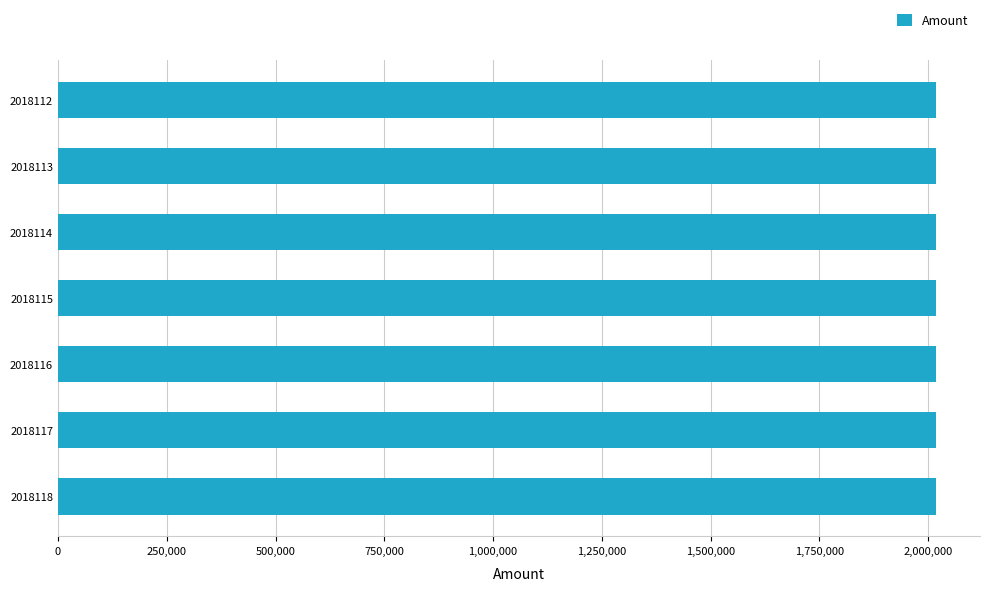

Approximately how many times larger is the value at 2018116 compared to 2018114?

1.0